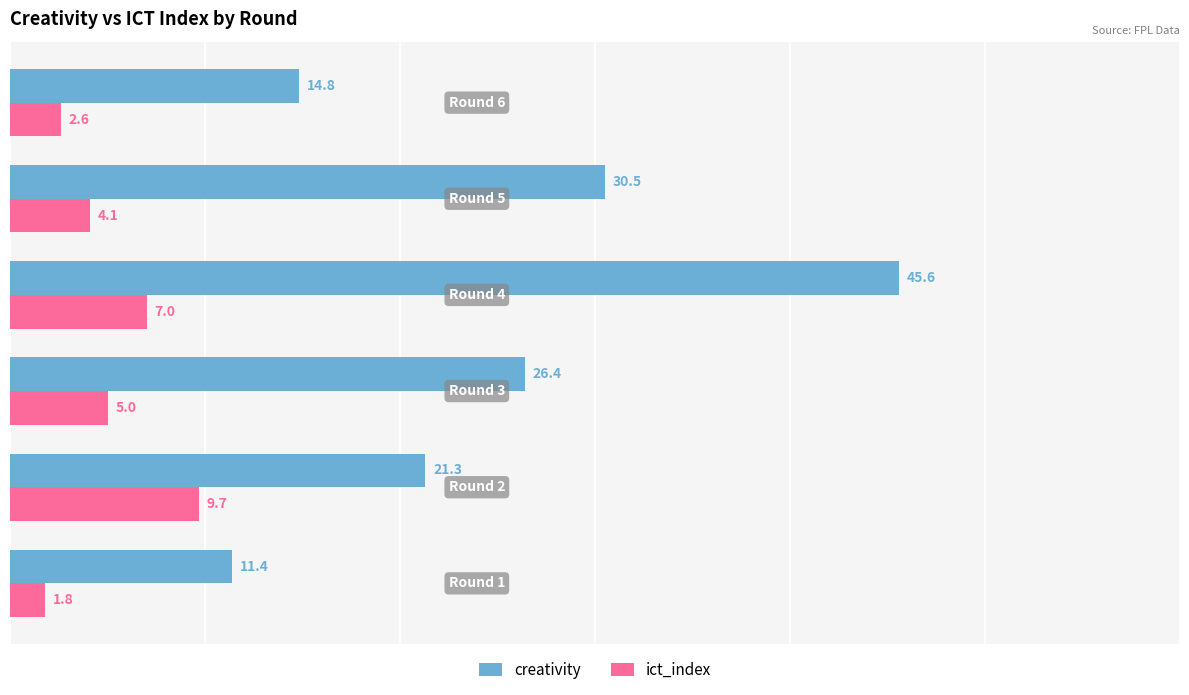

Which series has the largest range (max minus min)?

creativity